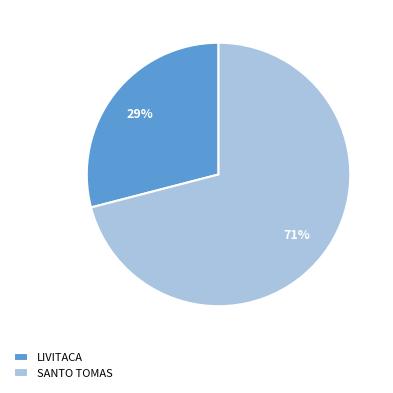

Count the number of slices in the pie.

2